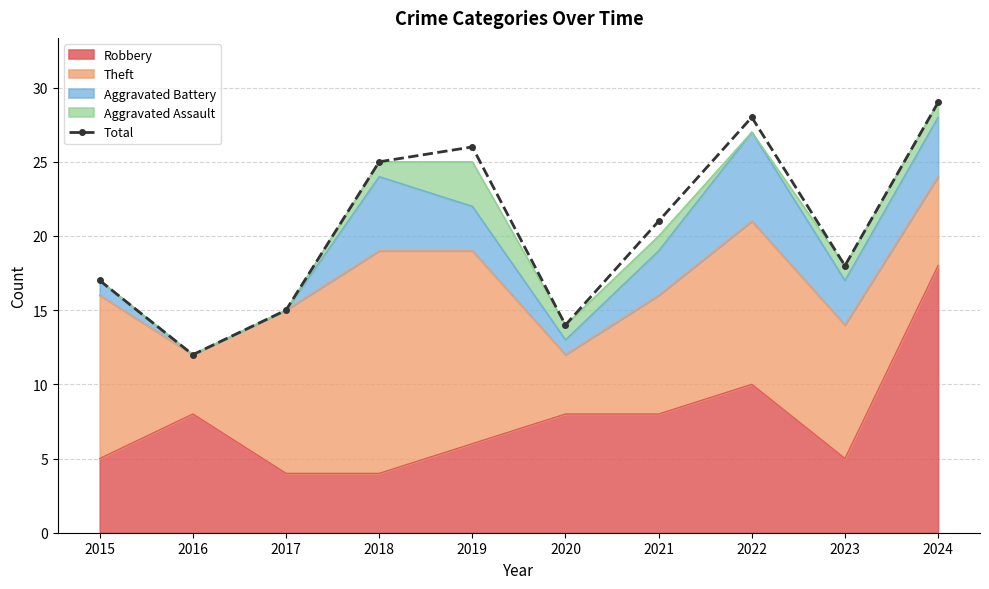

Rank the categories by value from highest to lowest.

2024, 2022, 2019, 2018, 2021, 2023, 2015, 2017, 2020, 2016